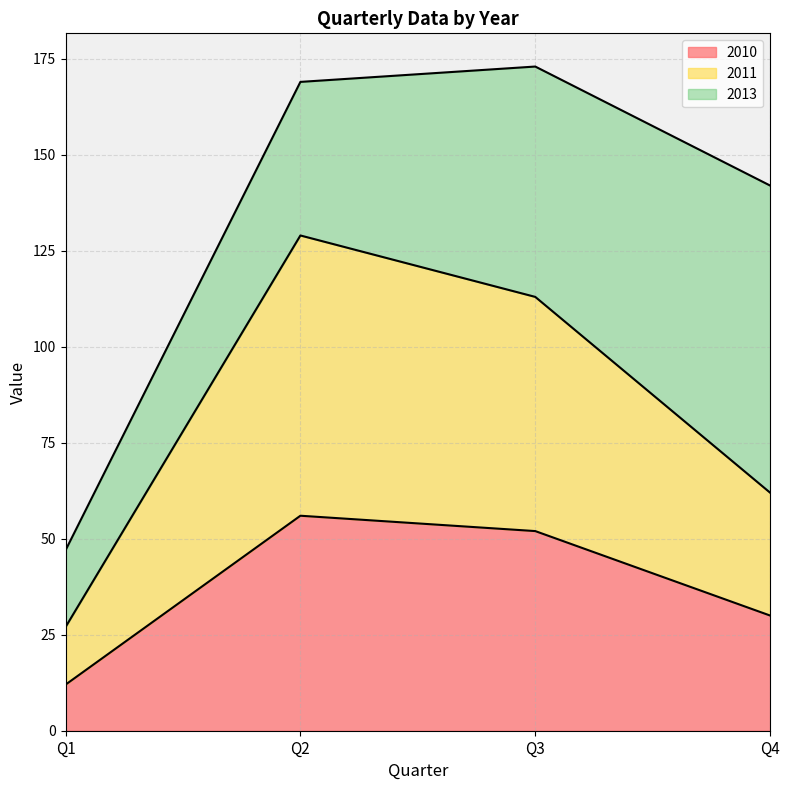

Rank the categories by 2010 value from lowest to highest.

Q1, Q4, Q3, Q2